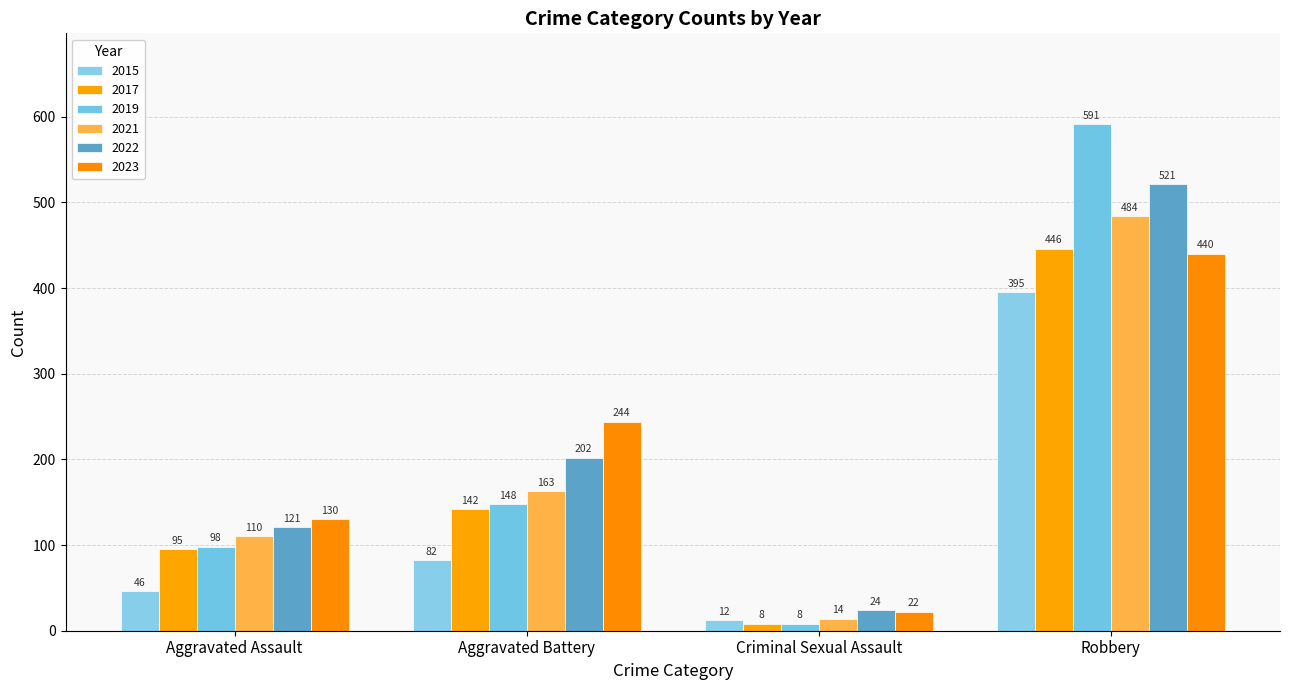

Which label corresponds to the largest value in the chart?

Robbery